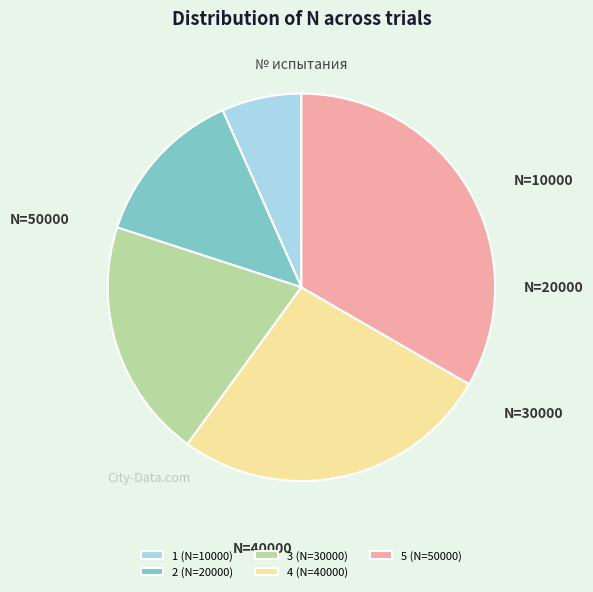

How many slices are in this pie chart?

5